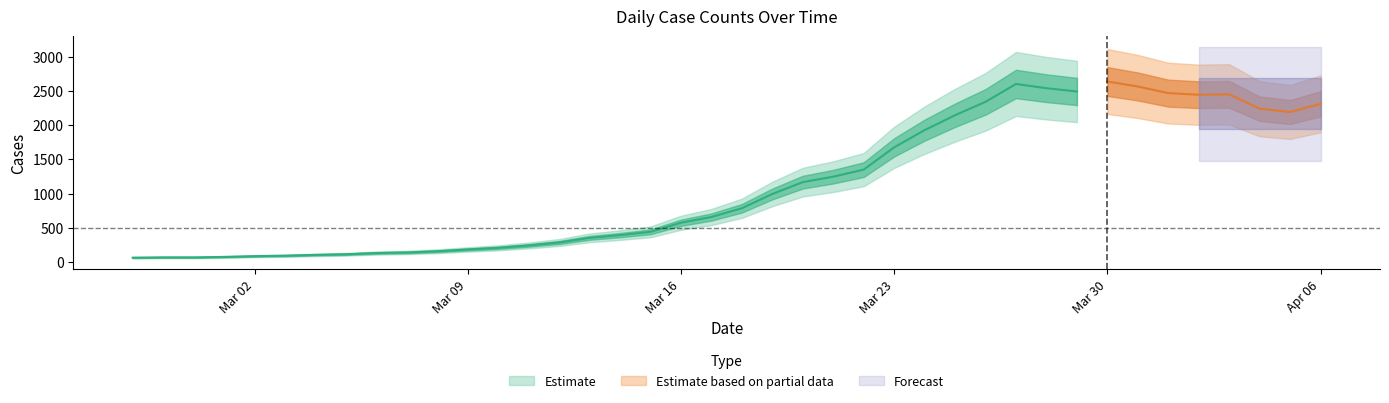

Does the chart display data point markers on the line(s)?

No